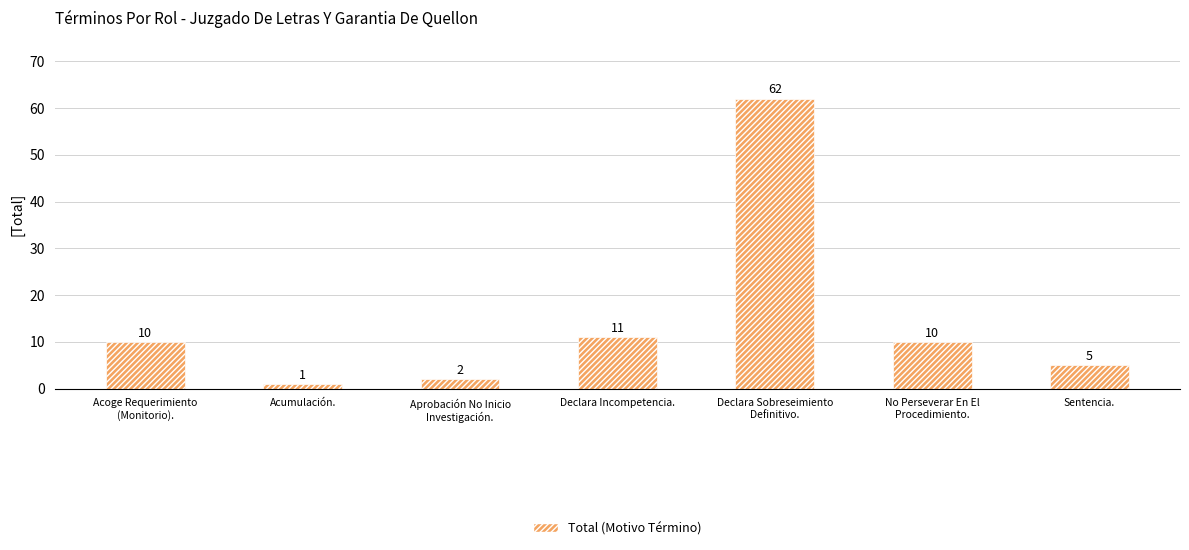

What is the change in value from Aprobación No Inicio
Investigación. to Declara Sobreseimiento
Definitivo.?

+60